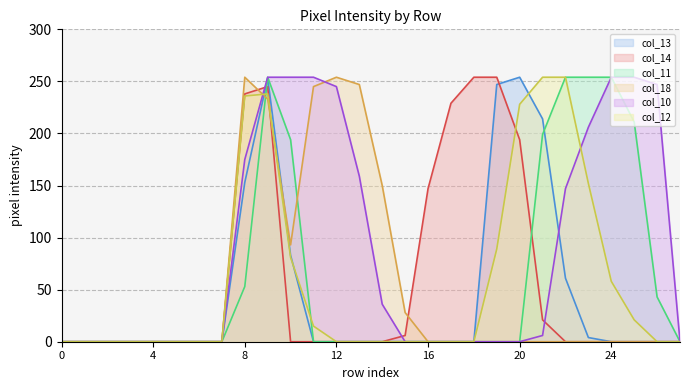

The value of col_12 at 1 is 110. True or false?

False